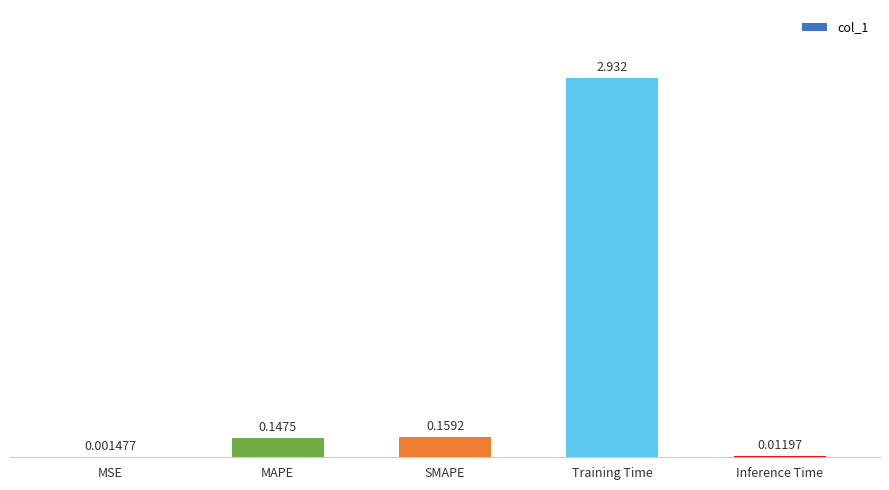

Which has a higher value, SMAPE or MSE?

SMAPE